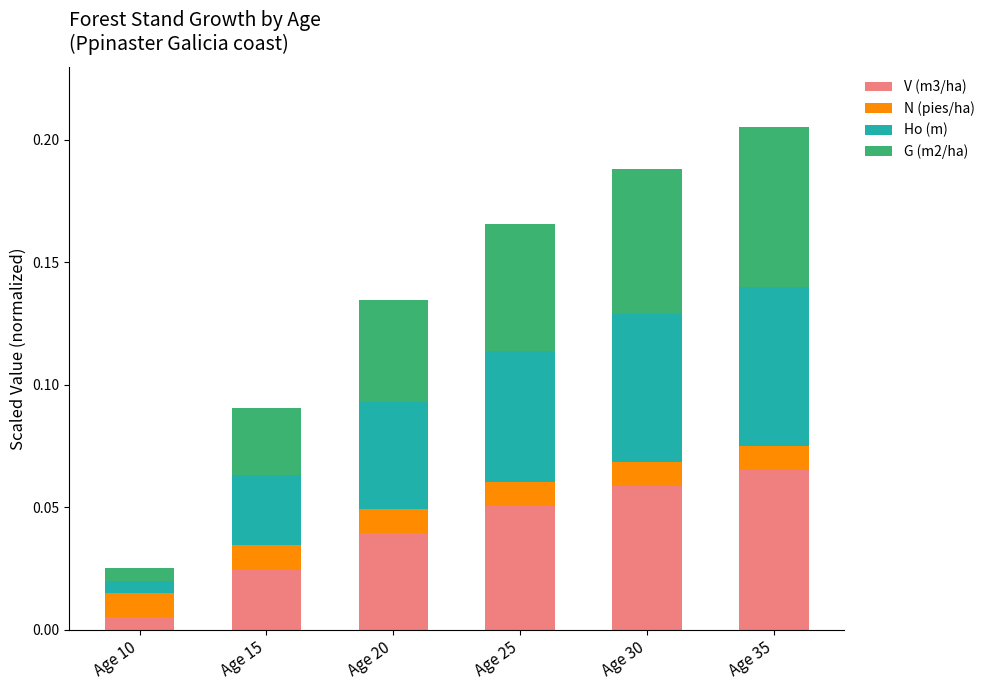

Does the chart contain any negative values?

No